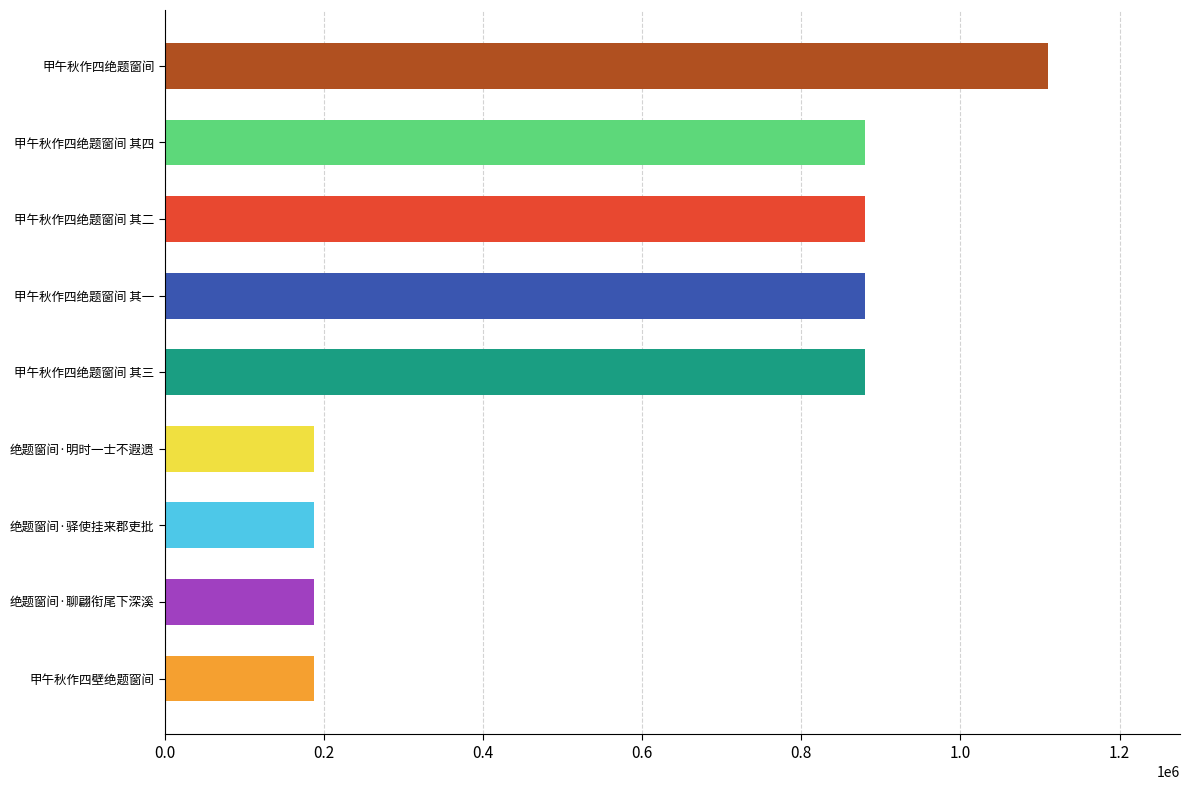

The value at 甲午秋作四绝题窗间 其二 is 1354513. True or false?

False